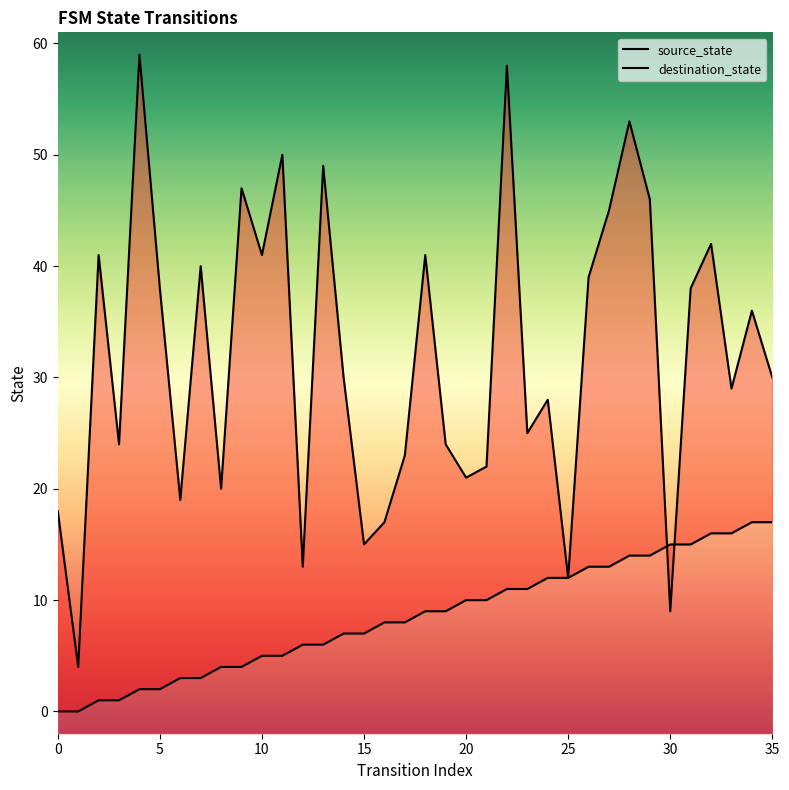

What is the sum of all source_state values?

306